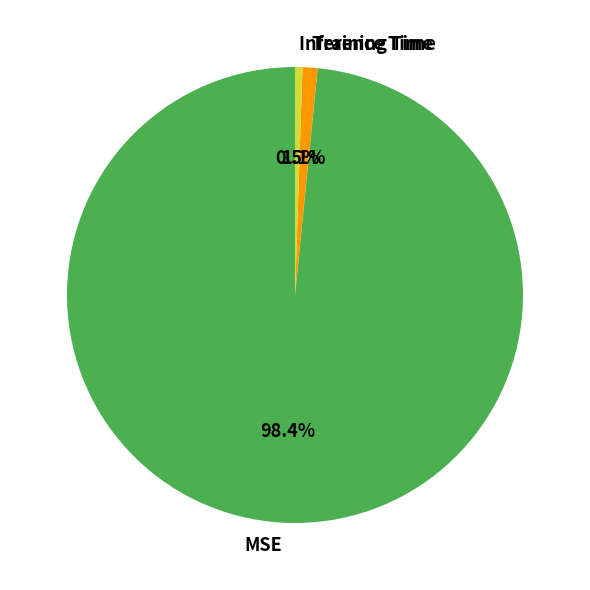

Rank the categories by value from highest to lowest.

MSE, Training Time, Inference Time